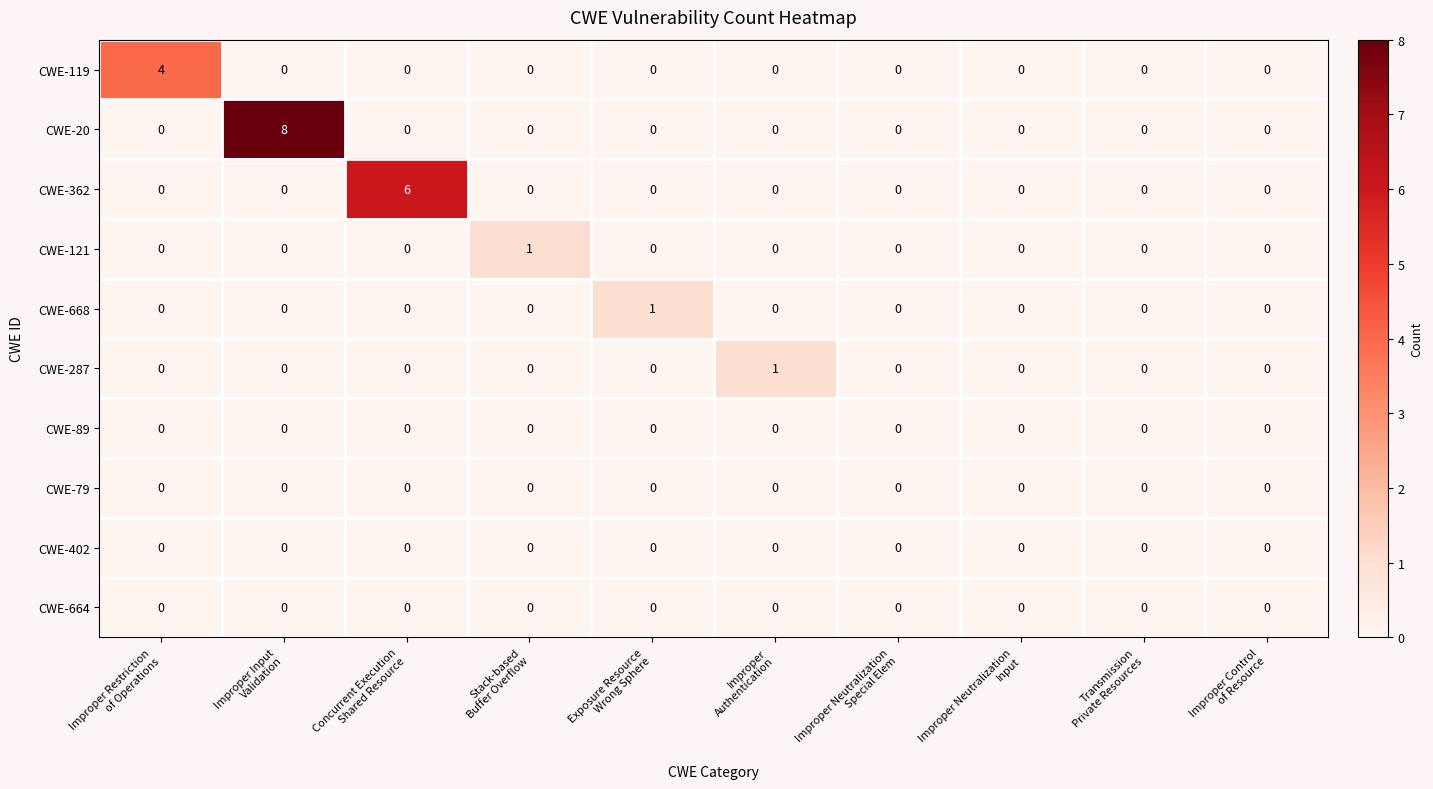

Which series has the widest spread of values?

CWE-20